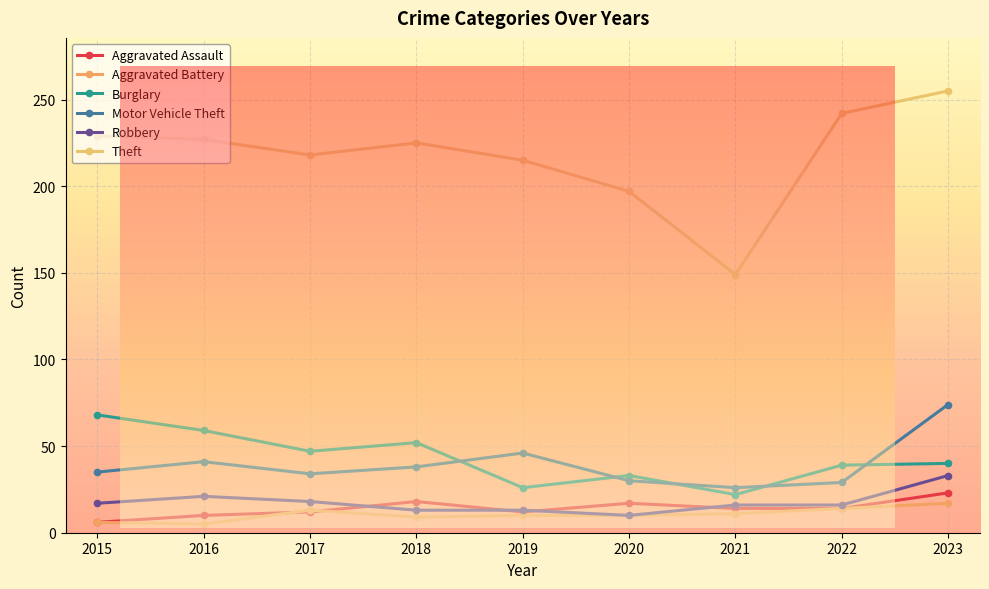

What is the sum of the Robbery values at 2018 and 2023?

46